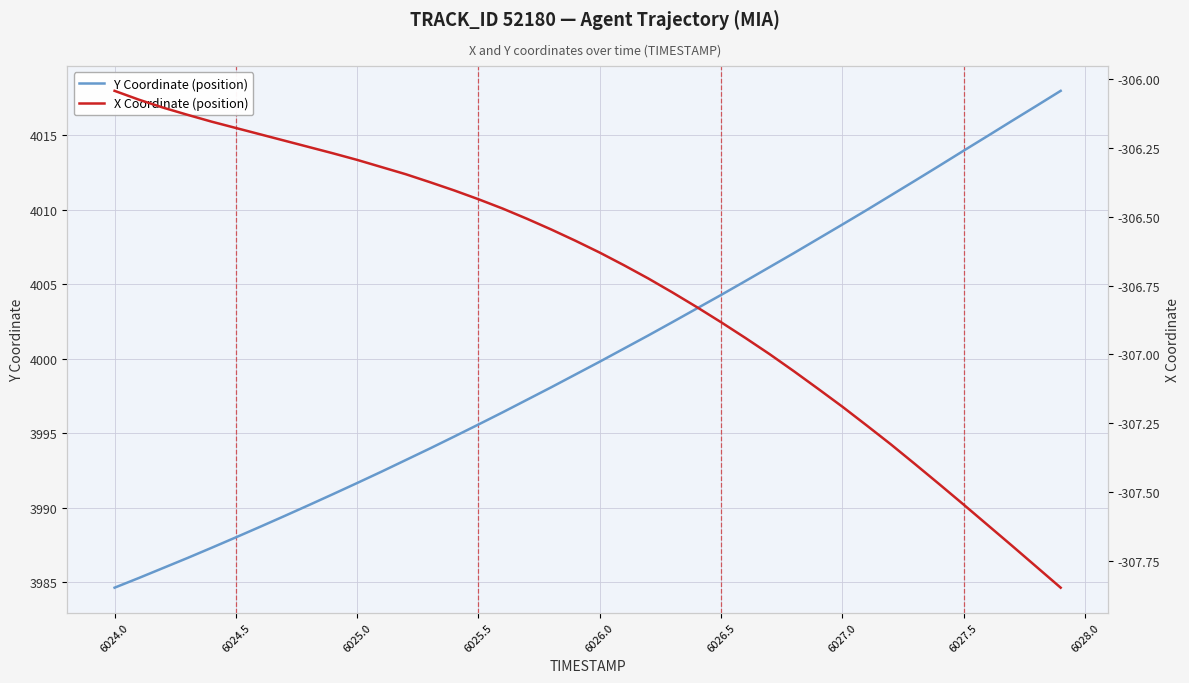

The value of Y Coordinate (position) at 6026.5 is 5445.0. True or false?

False